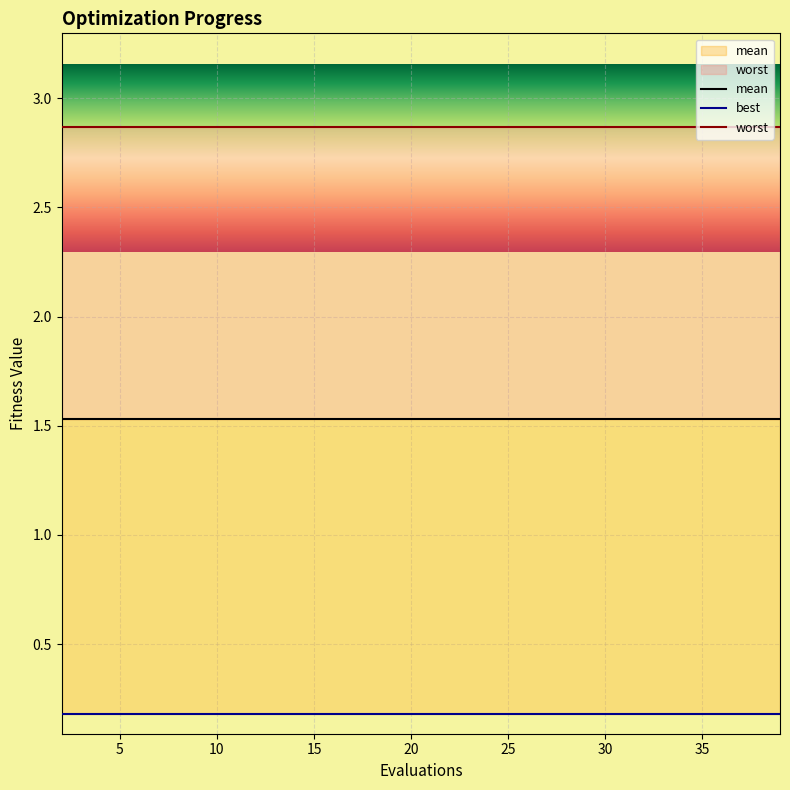

True or false: worst has more than 1 interior local peaks.

False